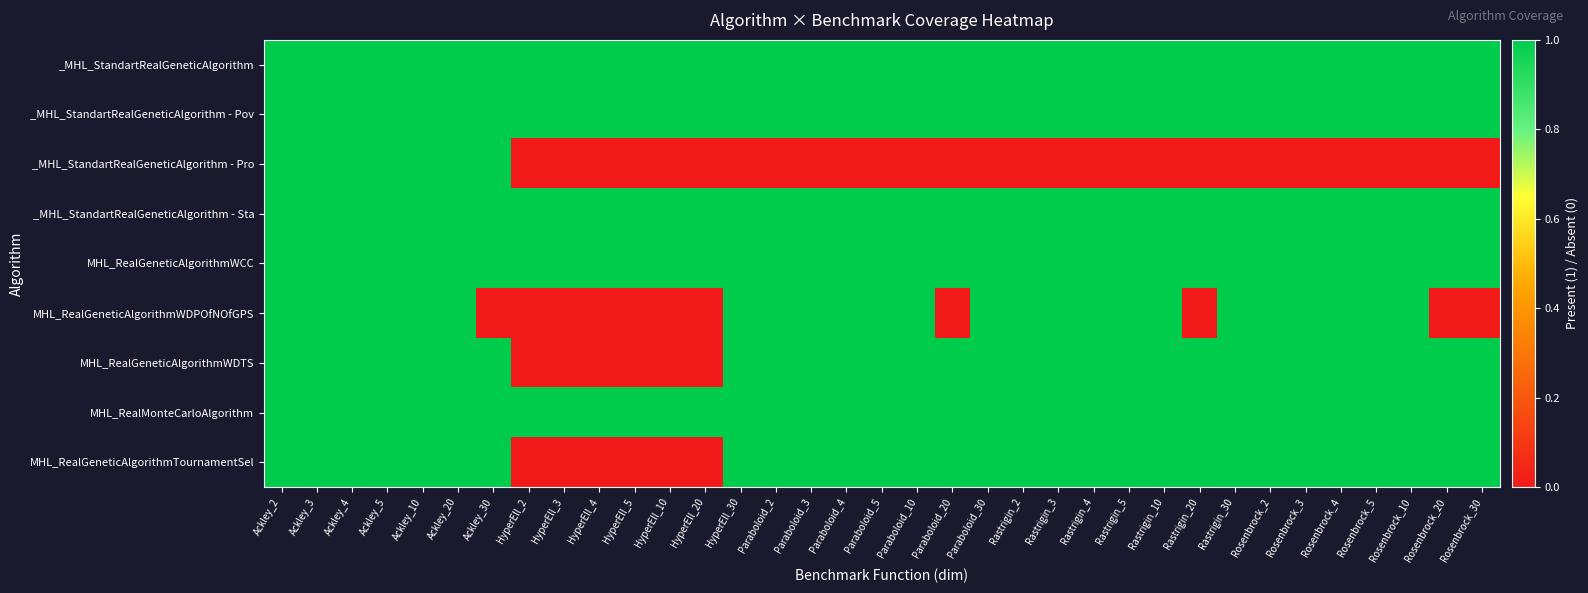

What is the total value across all series at Ackley_5?

9